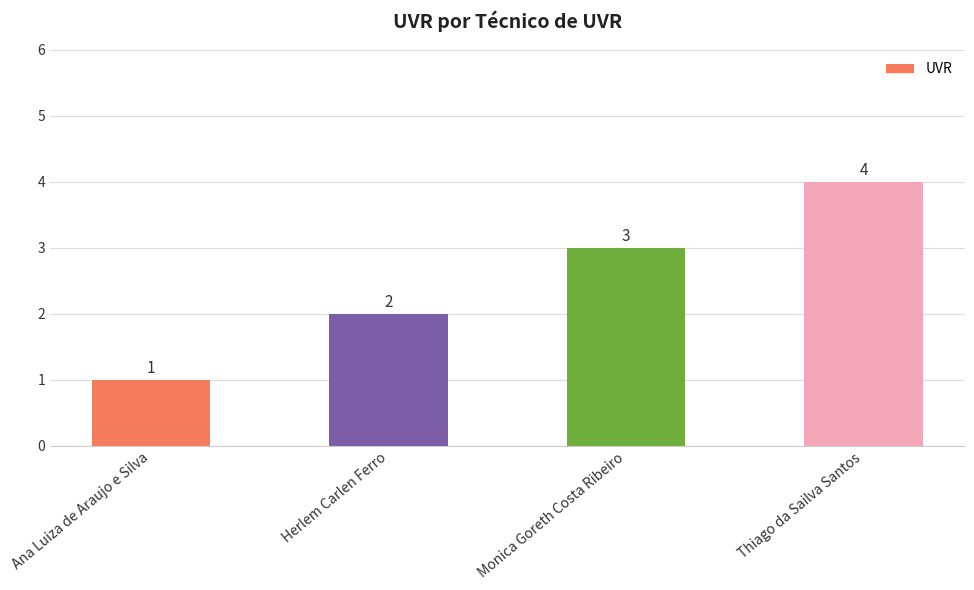

Reading left to right, what are all the values shown in this chart?

1	2	3	4